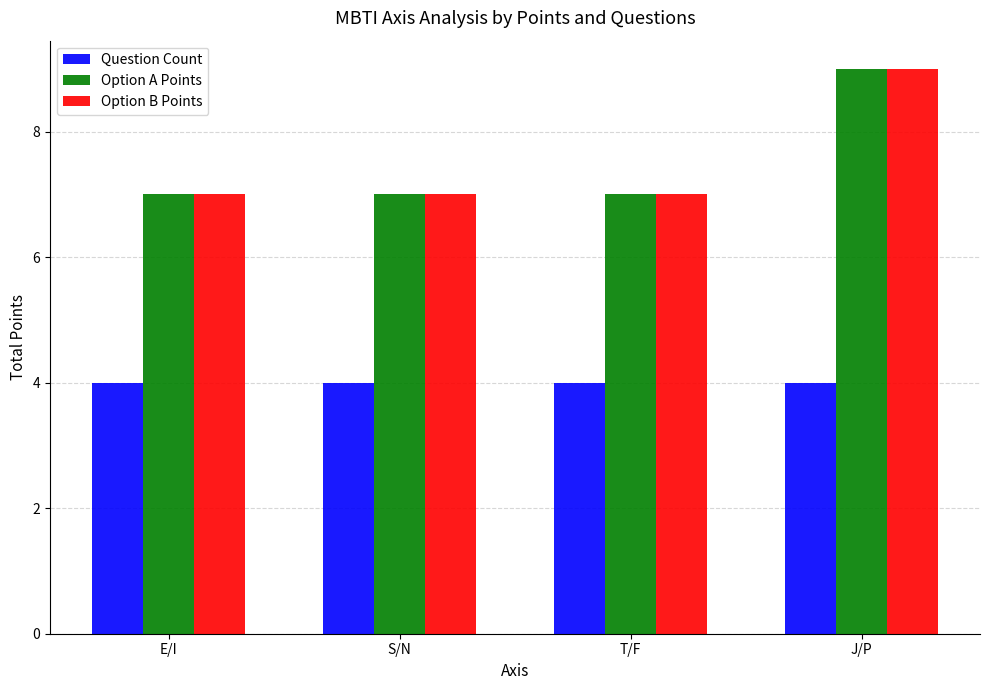

At which label does Option A Points reach its peak?

J/P